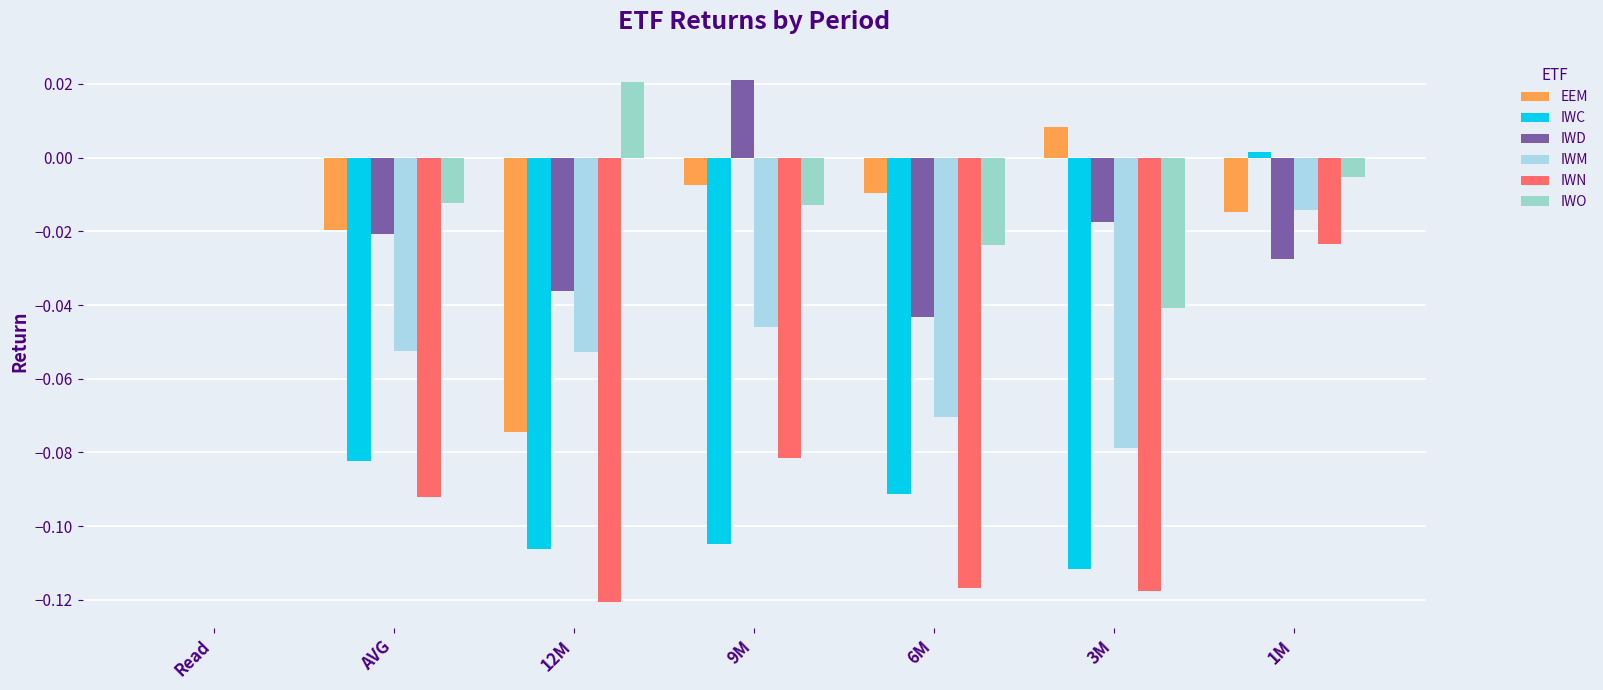

Where is EEM nearest to the value 0?

Read